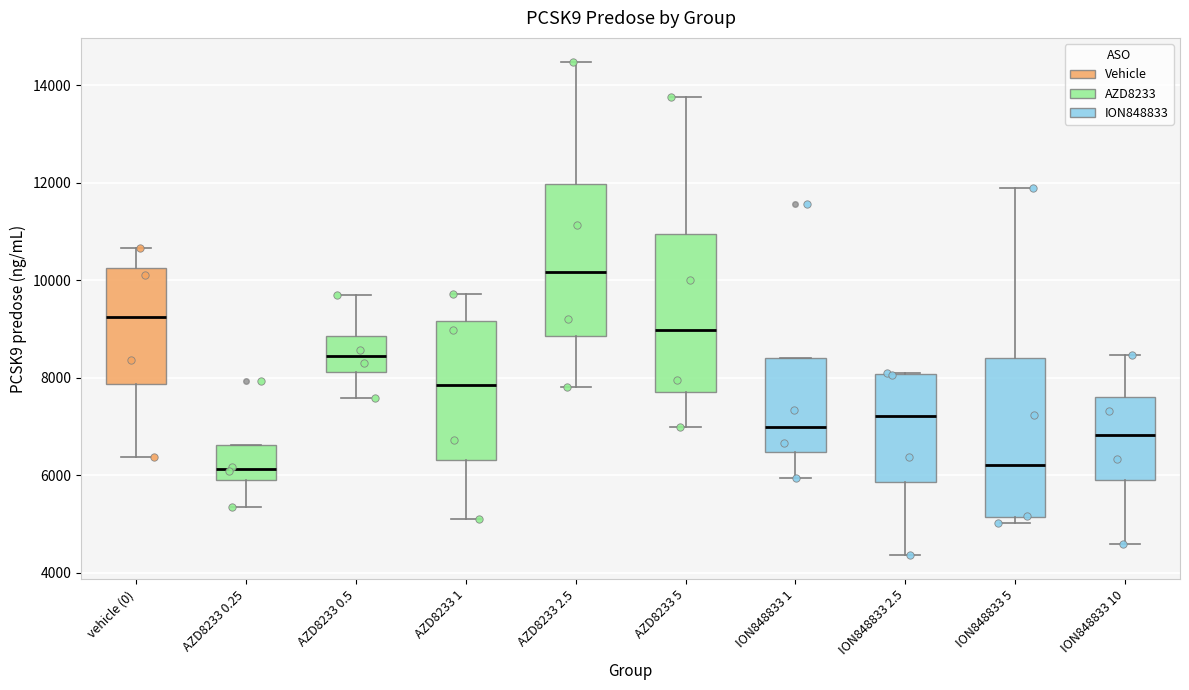

Where does the median line of the box for AZD8233 0.5 sit on the y-axis? The values are not printed on the chart, so give them approximately, as read against the axis.

8400